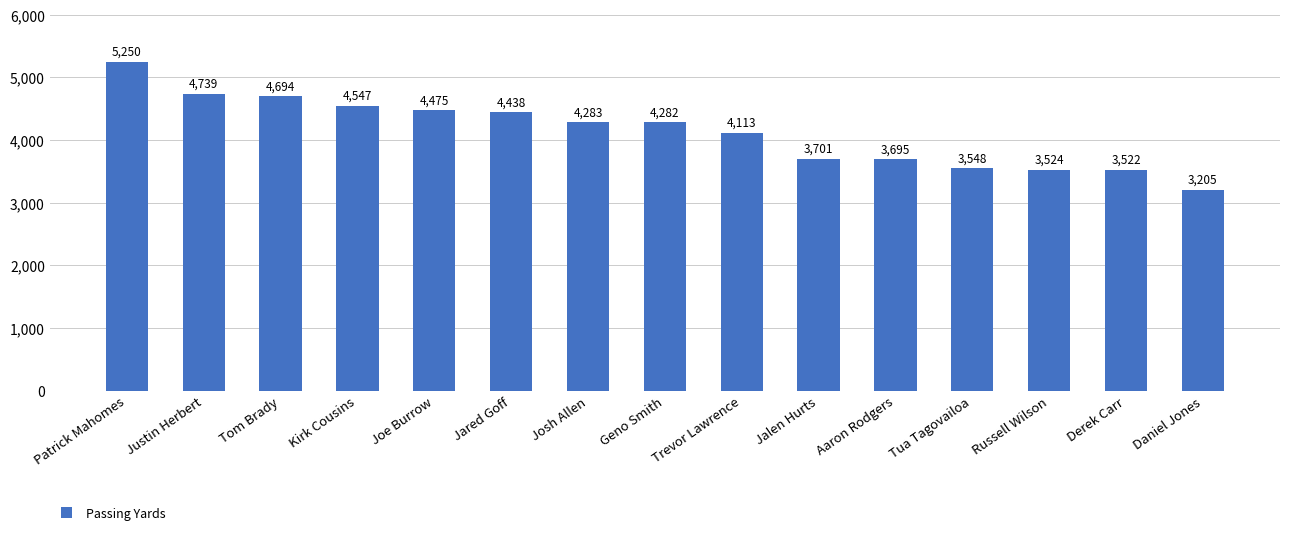

List the labels in order of value, largest first.

Patrick Mahomes, Justin Herbert, Tom Brady, Kirk Cousins, Joe Burrow, Jared Goff, Josh Allen, Geno Smith, Trevor Lawrence, Jalen Hurts, Aaron Rodgers, Tua Tagovailoa, Russell Wilson, Derek Carr, Daniel Jones